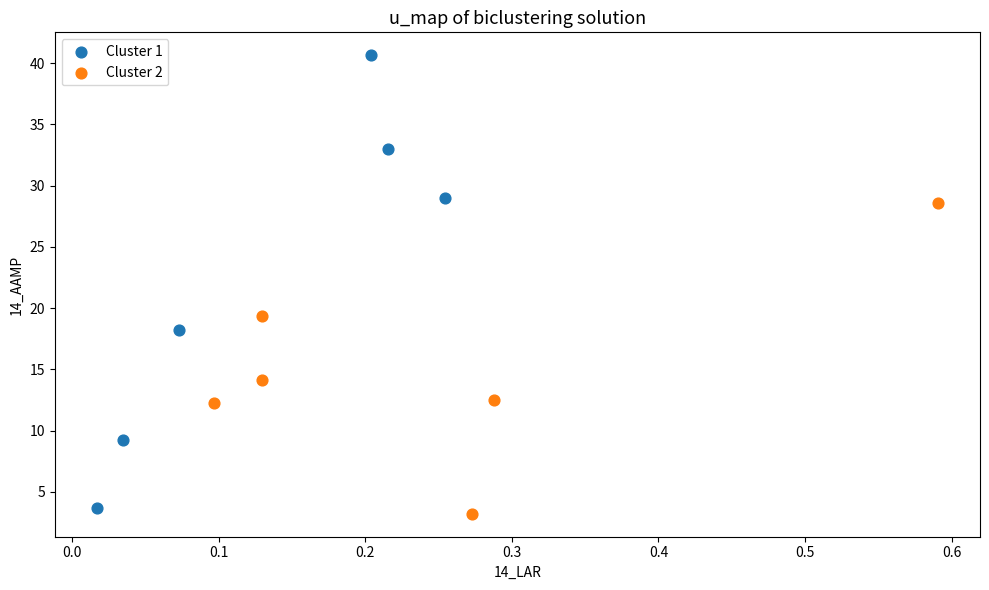

Which series reaches the maximum Y coordinate?

Cluster 1